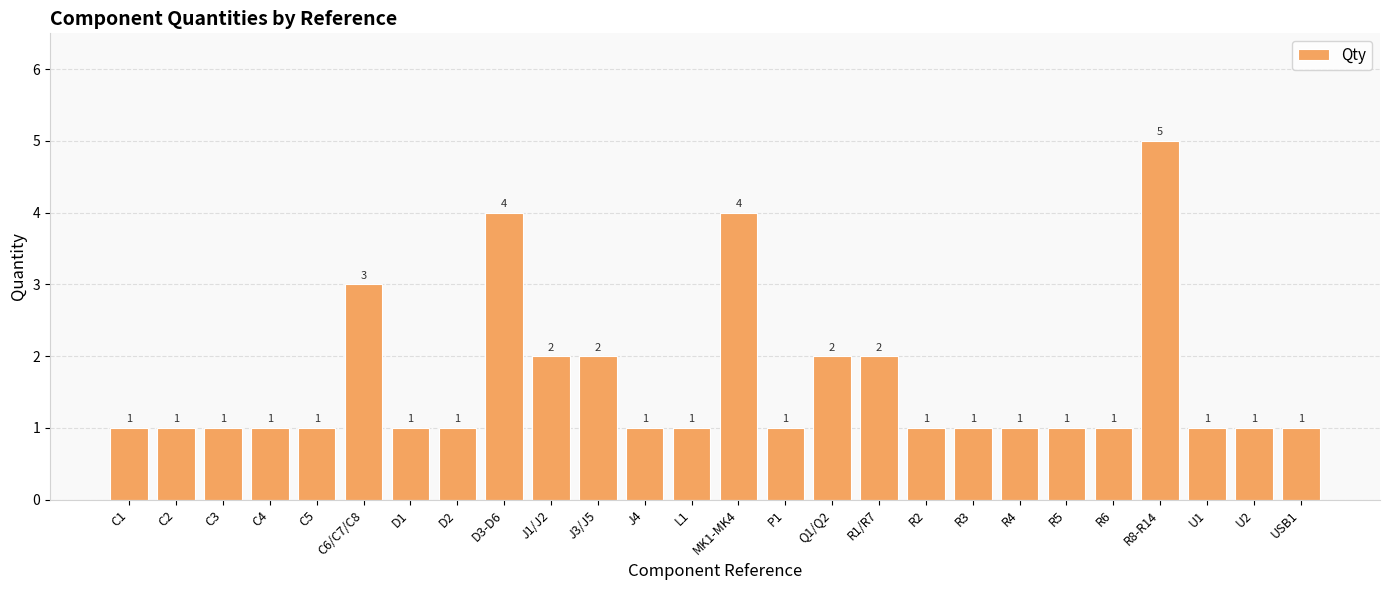

Where is the data nearest to the value 3?

C6/C7/C8